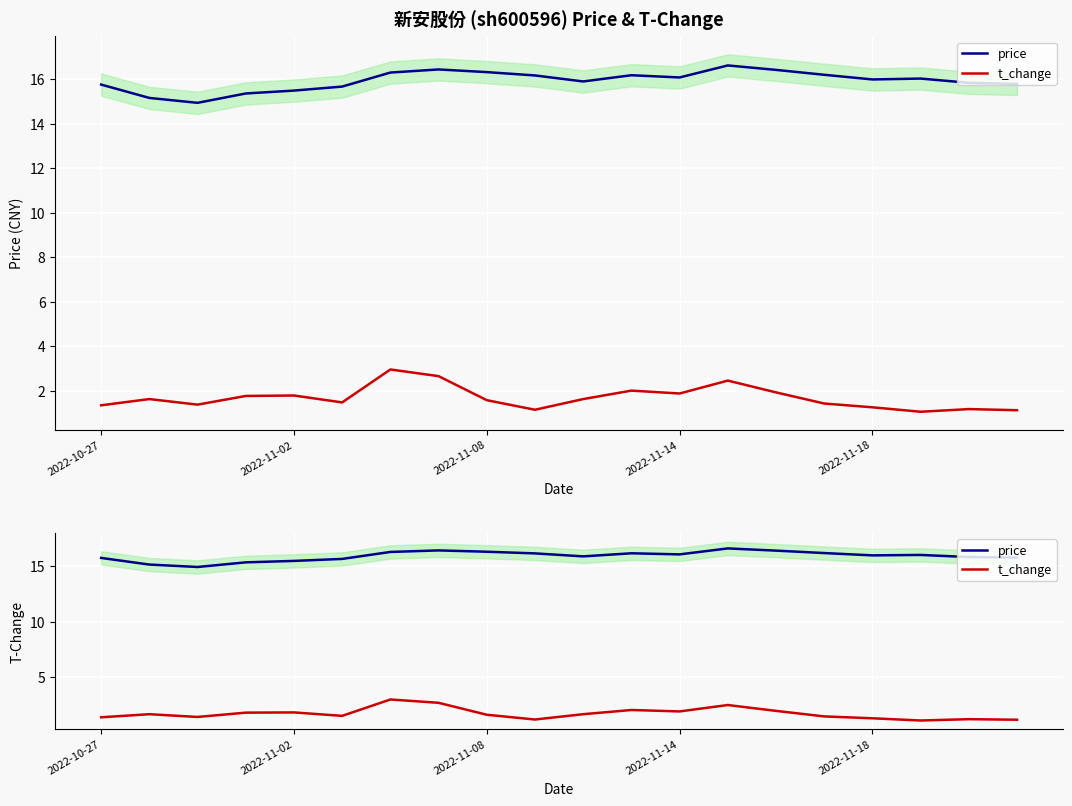

What is the maximum value shown in the chart?

16.6